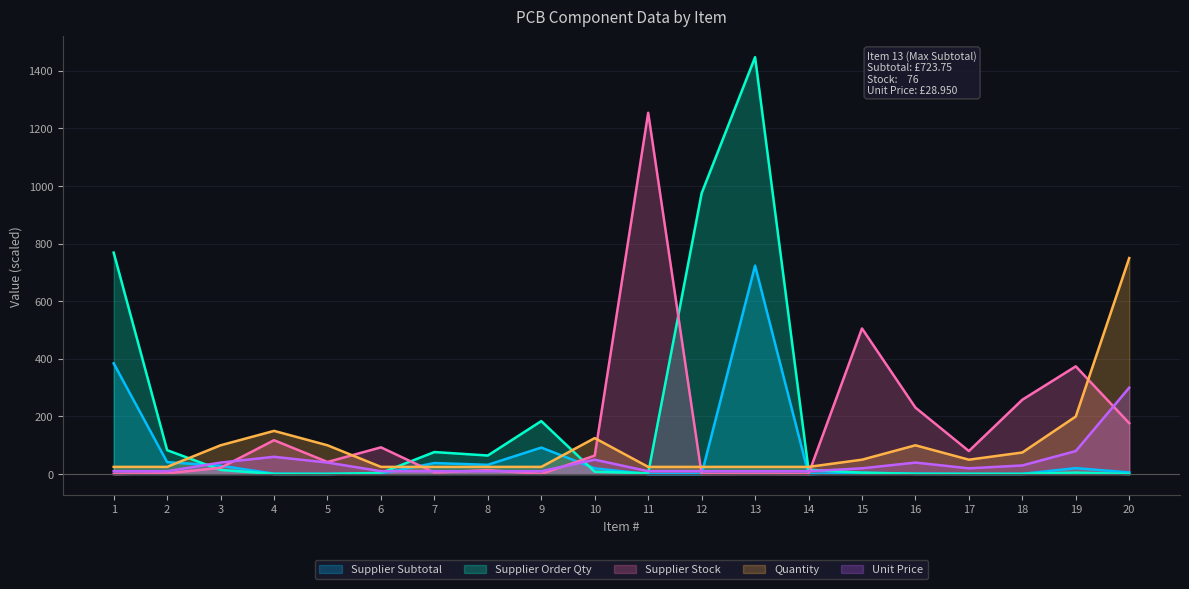

Reading right to left, what are all the values shown in this chart?

Supplier Subtotal: 20=5.8	19=20.6	18=1.0	17=0.8	16=1.6	15=4.8	14=0.0	13=723.8	12=0.0	11=0.0	10=20.0	9=92.0	8=32.2	7=38.2	6=2.0	5=0.9	4=1.4	3=29.0	2=41.5	1=384.5
Supplier Order Qty: 20=750.0	19=200.0	18=75.0	17=50.0	16=100.0	15=50.0	14=25.0	13=25.0	12=25.0	11=25.0	10=125.0	9=25.0	8=25.0	7=25.0	6=25.0	5=100.0	4=150.0	3=100.0	2=25.0	1=25.0
Supplier Stock: 20=176.7	19=374.1	18=258.2	17=80.0	16=230.8	15=505.6	14=0.2	13=0.8	12=0.2	11=1254.4	10=64.1	9=0.7	8=13.8	7=5.5	6=92.9	5=42.0	4=117.6	3=21.9	2=2.6	1=0.2
Quantity: 20=300.0	19=80.0	18=30.0	17=20.0	16=40.0	15=20.0	14=10.0	13=10.0	12=10.0	11=10.0	10=50.0	9=10.0	8=10.0	7=10.0	6=10.0	5=40.0	4=60.0	3=40.0	2=10.0	1=10.0
Unit Price: 20=0.4	19=5.1	18=0.6	17=0.8	16=0.8	15=4.8	14=15.2	13=1447.5	12=975.0	11=2.7	10=8.1	9=184.0	8=64.5	7=76.5	6=4.0	5=0.5	4=0.5	3=14.5	2=83.0	1=769.0